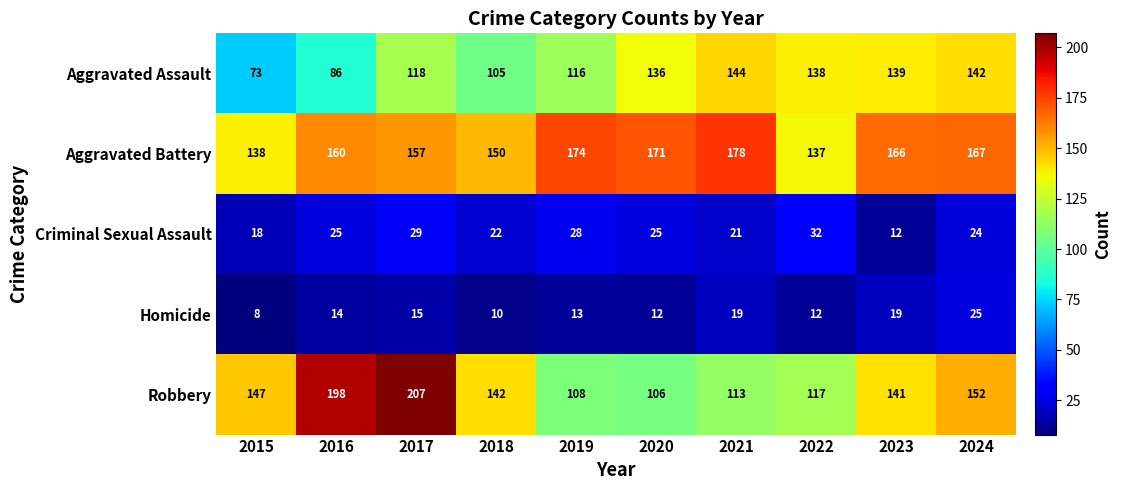

Is it true that Homicide equals 19 at 2021?

True